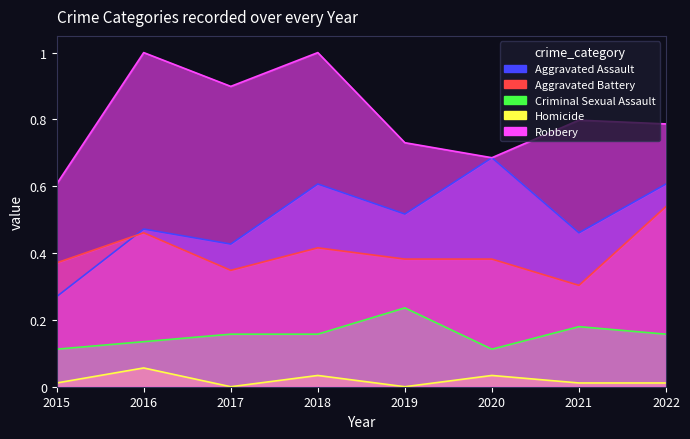

Where is the first local maximum for Criminal Sexual Assault?

2019